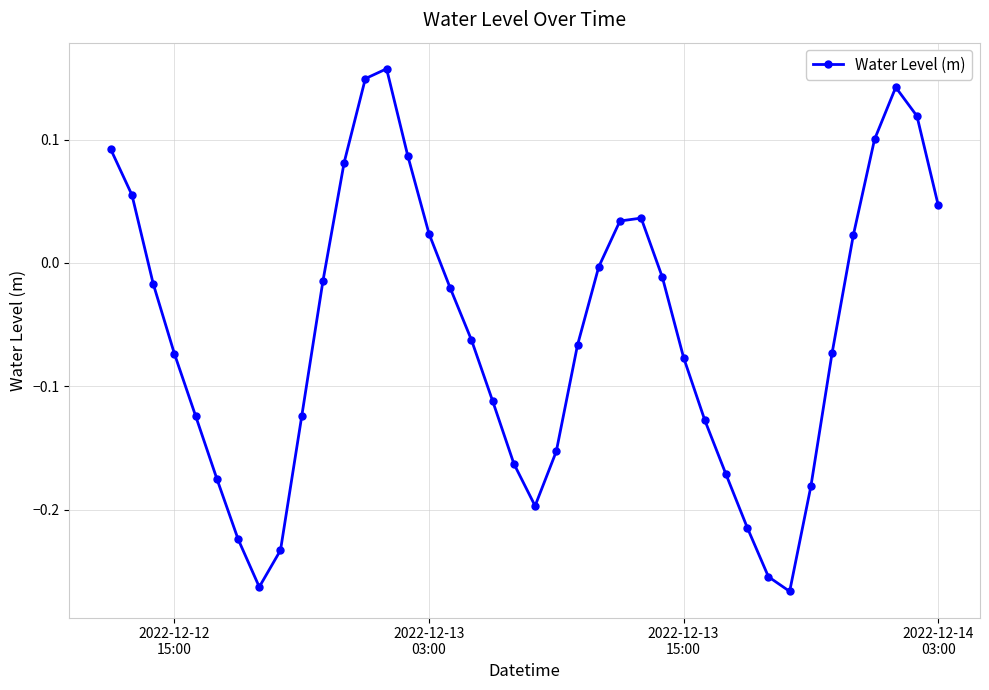

Is this an area chart (filled region under the line)?

No